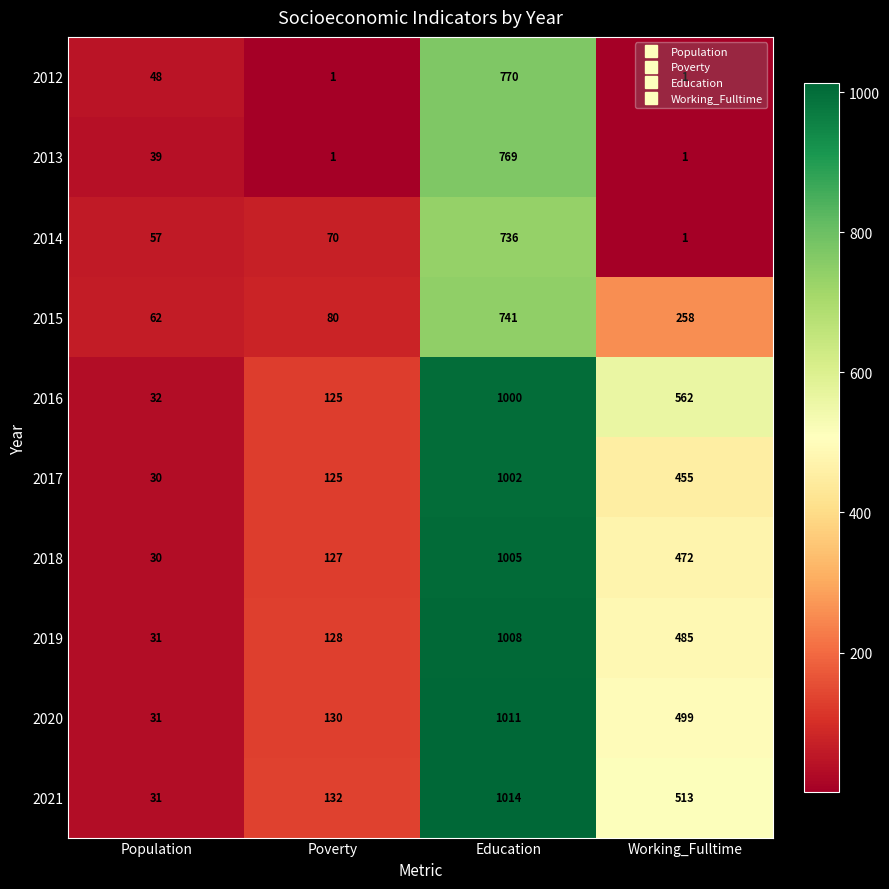

What value does the 2017 series have at Population, to the nearest 50?

50